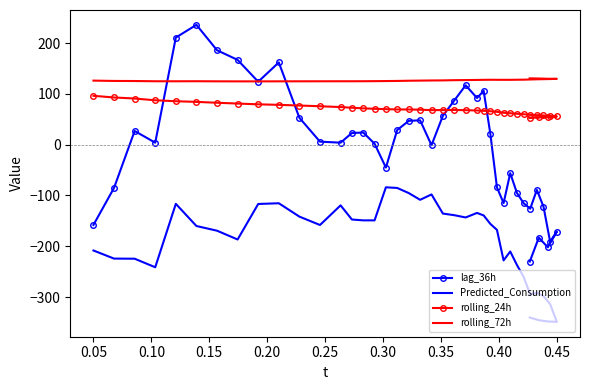

Which series has the largest range (max minus min)?

lag_36h